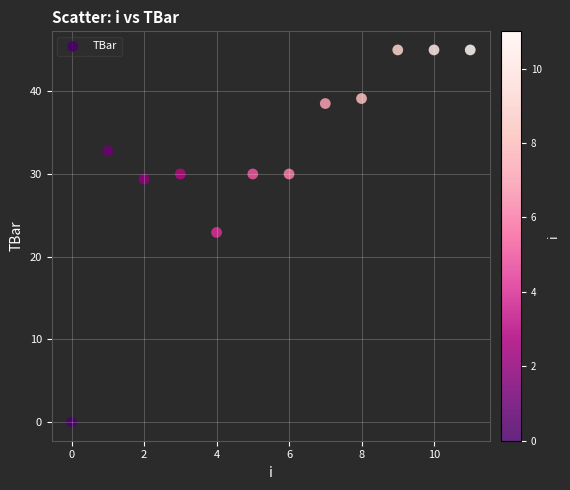

What is the average Y value?

32.3